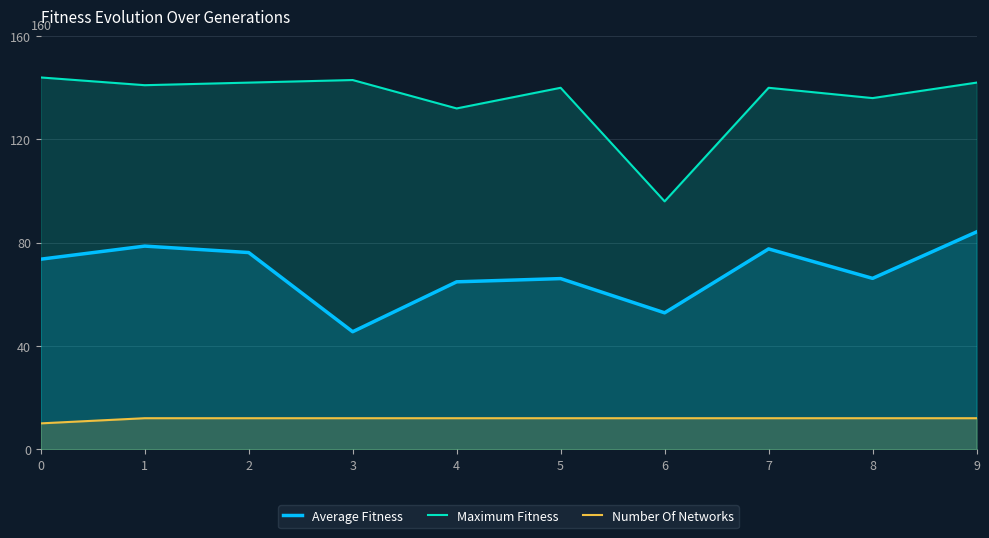

Reading left to right, transcribe all the data shown in this chart.

Average Fitness: 0=73.6	1=78.7	2=76.2	3=45.5	4=64.8	5=66.1	6=52.8	7=77.6	8=66.2	9=84.2
Maximum Fitness: 0=144.0	1=141.0	2=142.0	3=143.0	4=132.0	5=140.0	6=96.0	7=140.0	8=136.0	9=142.0
Number Of Networks: 0=10.0	1=12.0	2=12.0	3=12.0	4=12.0	5=12.0	6=12.0	7=12.0	8=12.0	9=12.0